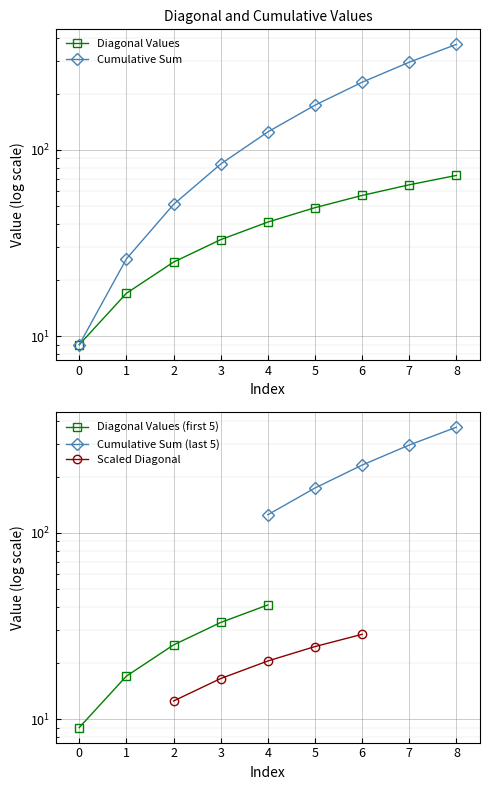

At which label does Diagonal Values first exceed 41?

5